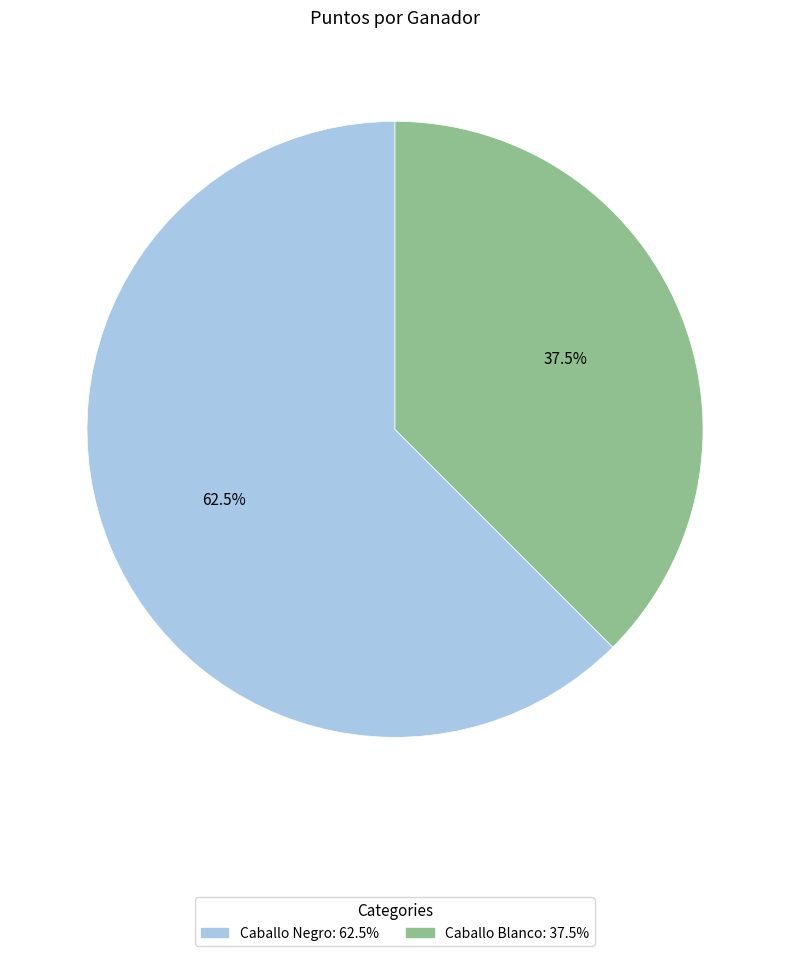

Which slice represents more than half of the pie?

Caballo Negro